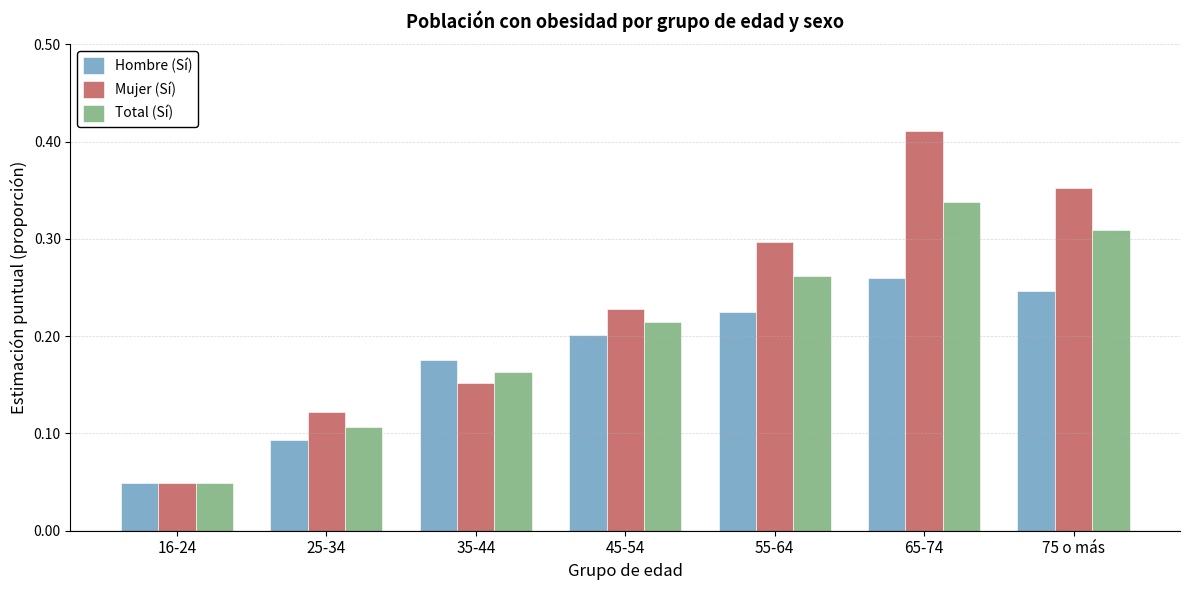

At which category is the sum across all series the highest?

65-74